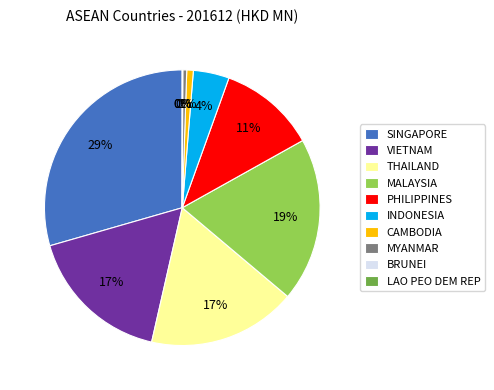

Is there a majority slice in this chart?

No